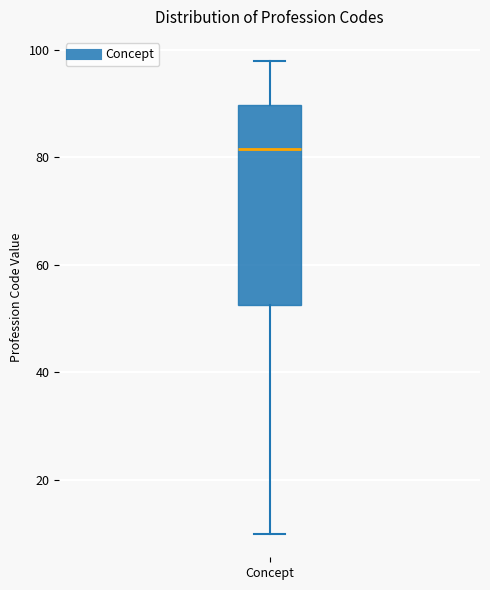

Read this box plot against the y-axis: the position of the median line, the range covered by the box, and the ends of both whiskers. The values are not printed on the chart, so give them approximately, as read against the axis.

median 82, box 52 to 90, whiskers 10 to 98